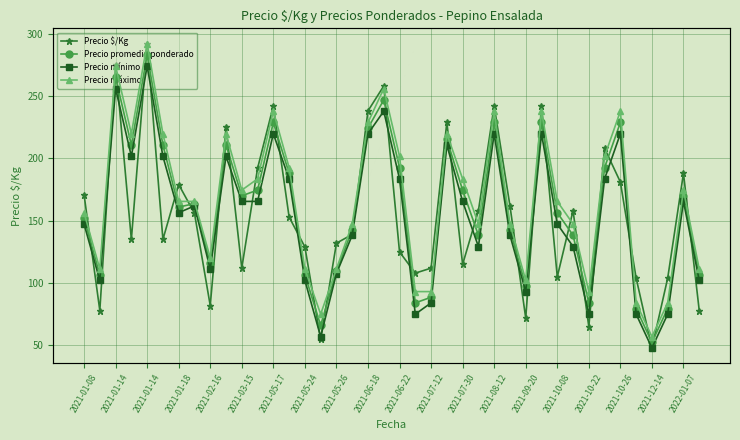

How many data points in Precio $/Kg are less than 153?

20